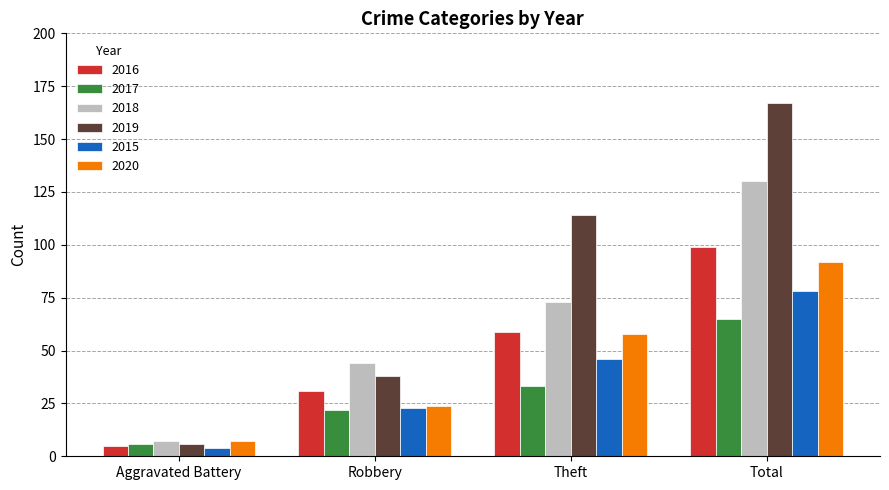

What is the label of the 3rd bar from the right?

Robbery